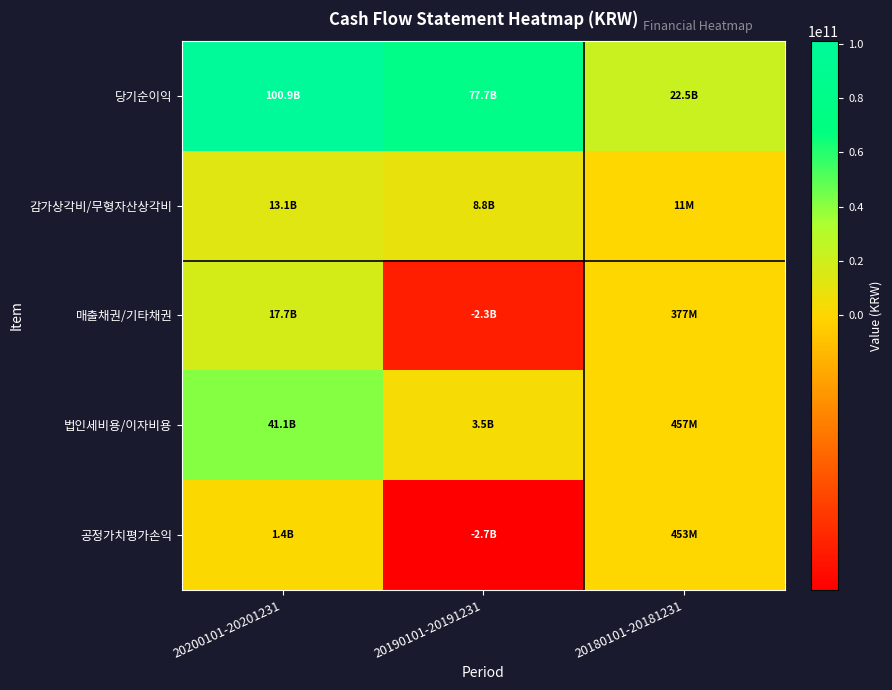

Which category has the highest value across all series?

20200101-20201231